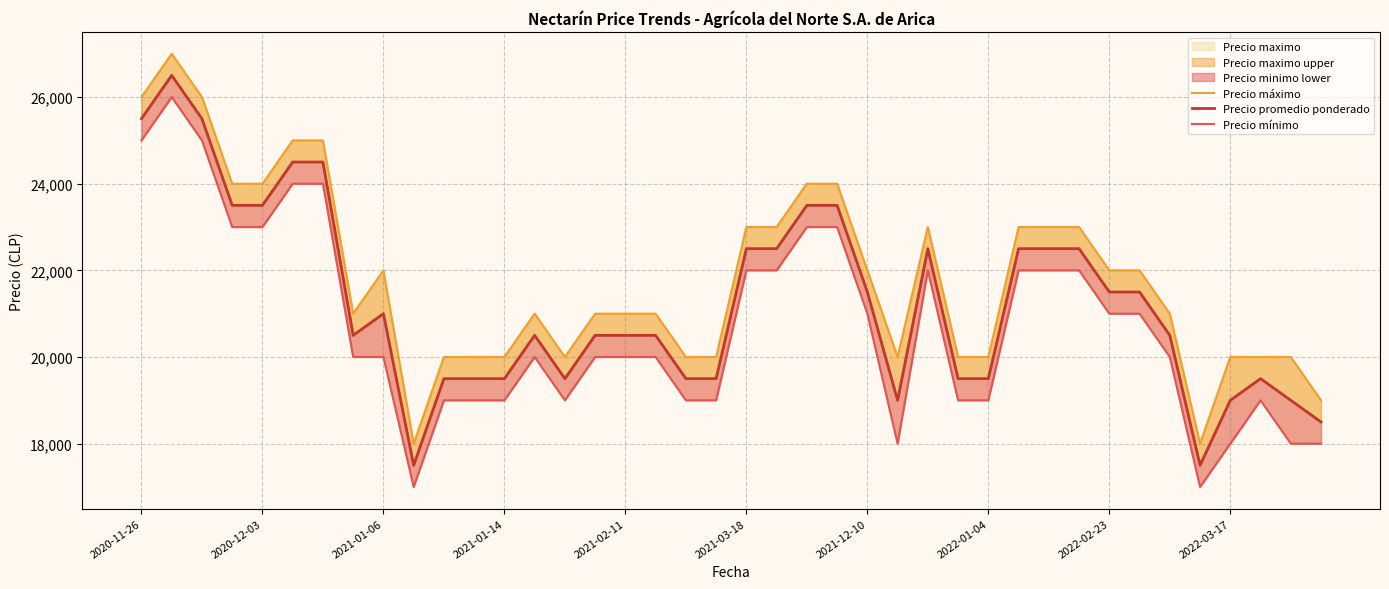

True or false: Precio promedio ponderado and Precio máximo cross at least once.

False